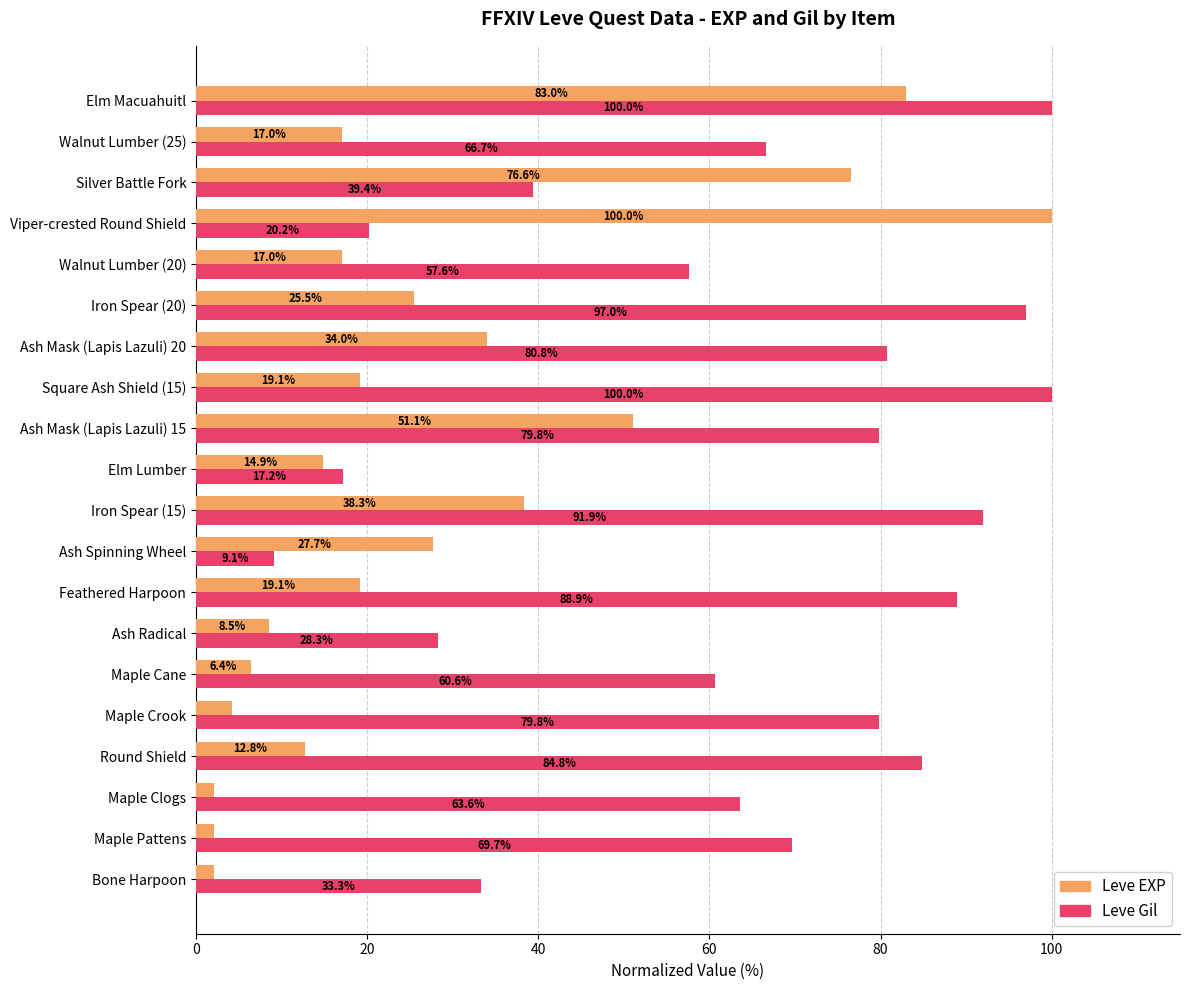

At which category is the sum across all series the highest?

Elm Macuahuitl